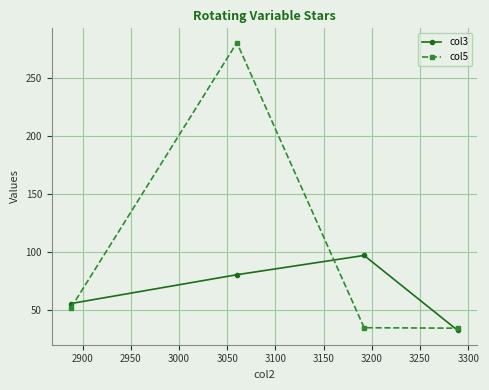

What is the value of the col5 point at the 4th from the left?

33.9